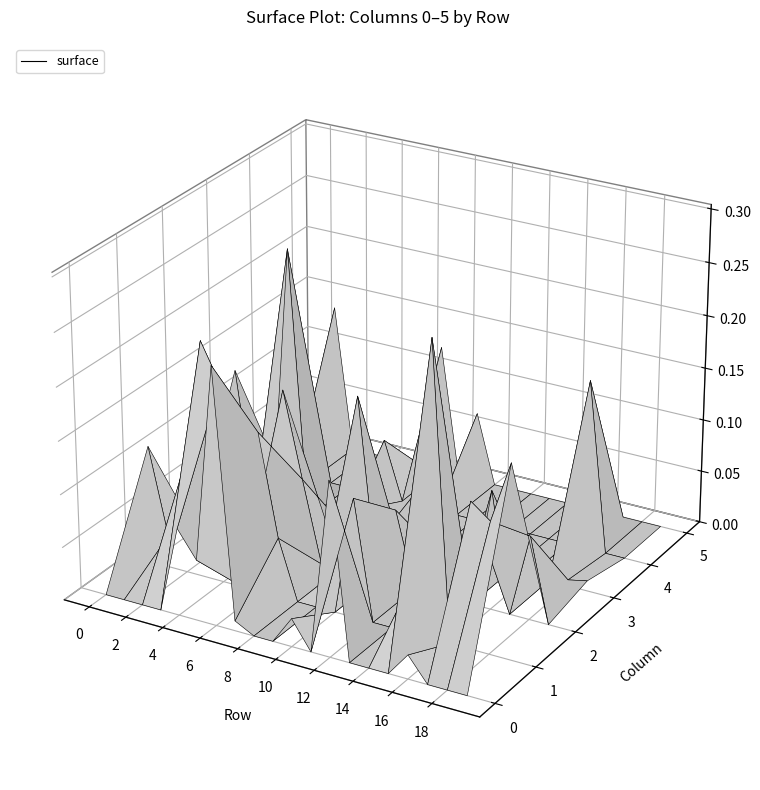

Reading left to right, what are all the values shown in this chart?

0: 0.0	0.0	0.0	0.0	0.1	0.1	0.2	0.0	0.0	0.0	0.0	0.0	0.2	0.0	0.0	0.0	0.0	0.0	0.0	0.0
1: 0.1	0.0	0.1	0.2	0.2	0.0	0.2	0.1	0.0	0.0	0.0	0.1	0.0	0.0	0.0	0.3	0.0	0.1	0.1	0.2
2: 0.0	0.1	0.1	0.0	0.0	0.2	0.1	0.0	0.0	0.2	0.0	0.1	0.0	0.0	0.0	0.0	0.1	0.0	0.1	0.0
3: 0.1	0.0	0.0	0.3	0.0	0.0	0.0	0.0	0.0	0.0	0.0	0.0	0.0	0.0	0.0	0.0	0.0	0.0	0.0	0.0
4: 0.0	0.0	0.0	0.0	0.0	0.0	0.1	0.0	0.0	0.0	0.0	0.0	0.0	0.0	0.0	0.0	0.0	0.2	0.0	0.0
5: 0.0	0.1	0.0	0.0	0.0	0.0	0.0	0.1	0.0	0.1	0.0	0.0	0.0	0.0	0.0	0.0	0.0	0.0	0.0	0.0